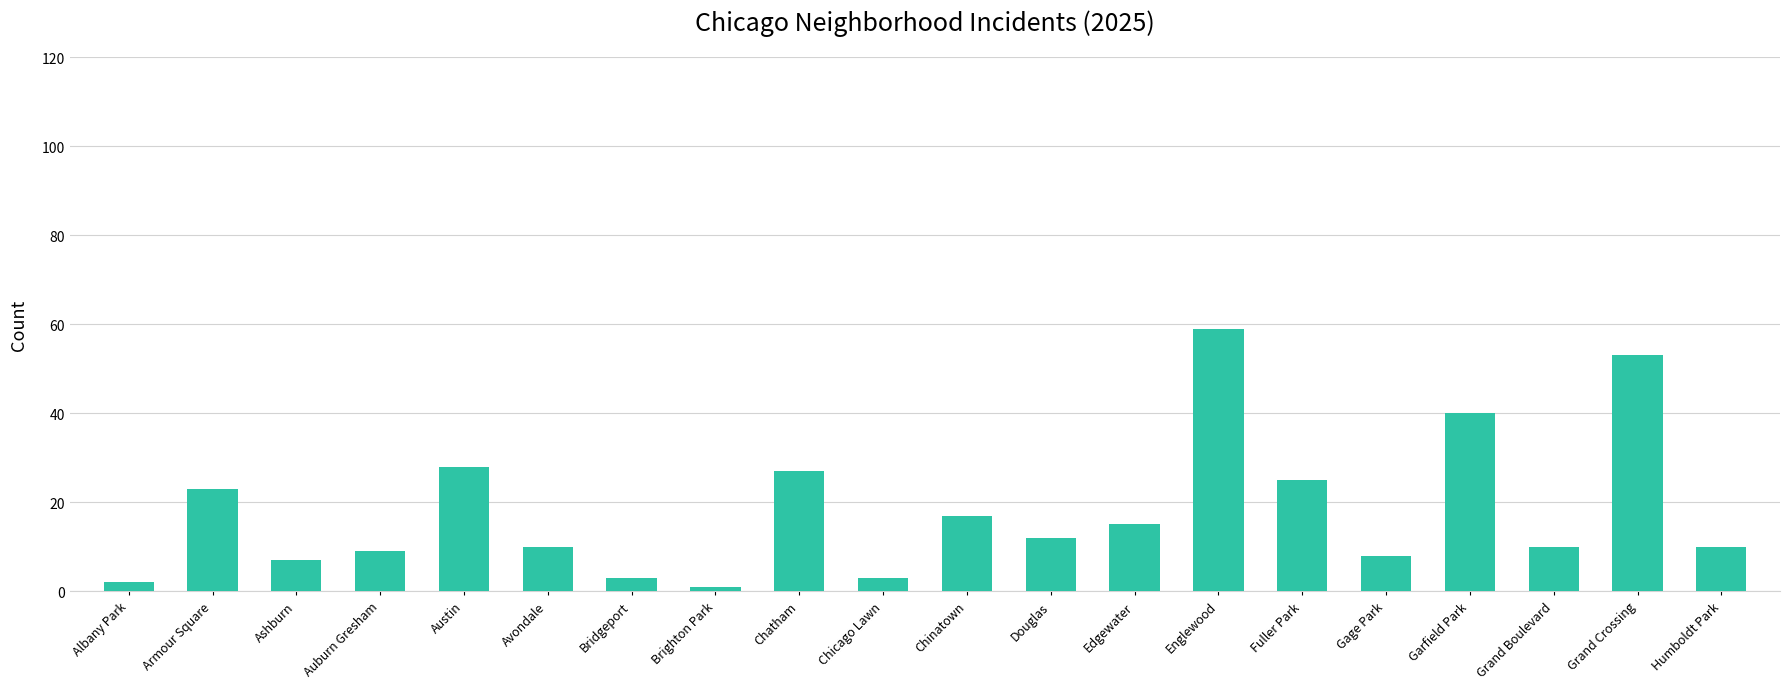

What is the label of the 17th bar from the left?

Garfield Park